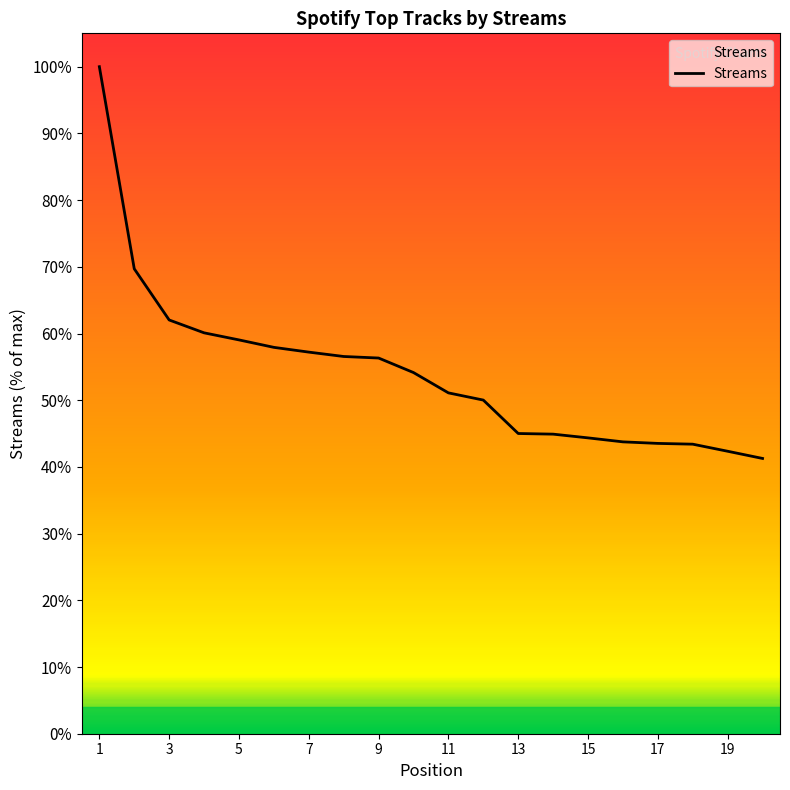

Reading right to left, extract all data points from this chart.

2141	2197	2252	2258	2270	2301	2330	2335	2595	2651	2809	2922	2934	2968	3005	3063	3118	3218	3616	5188